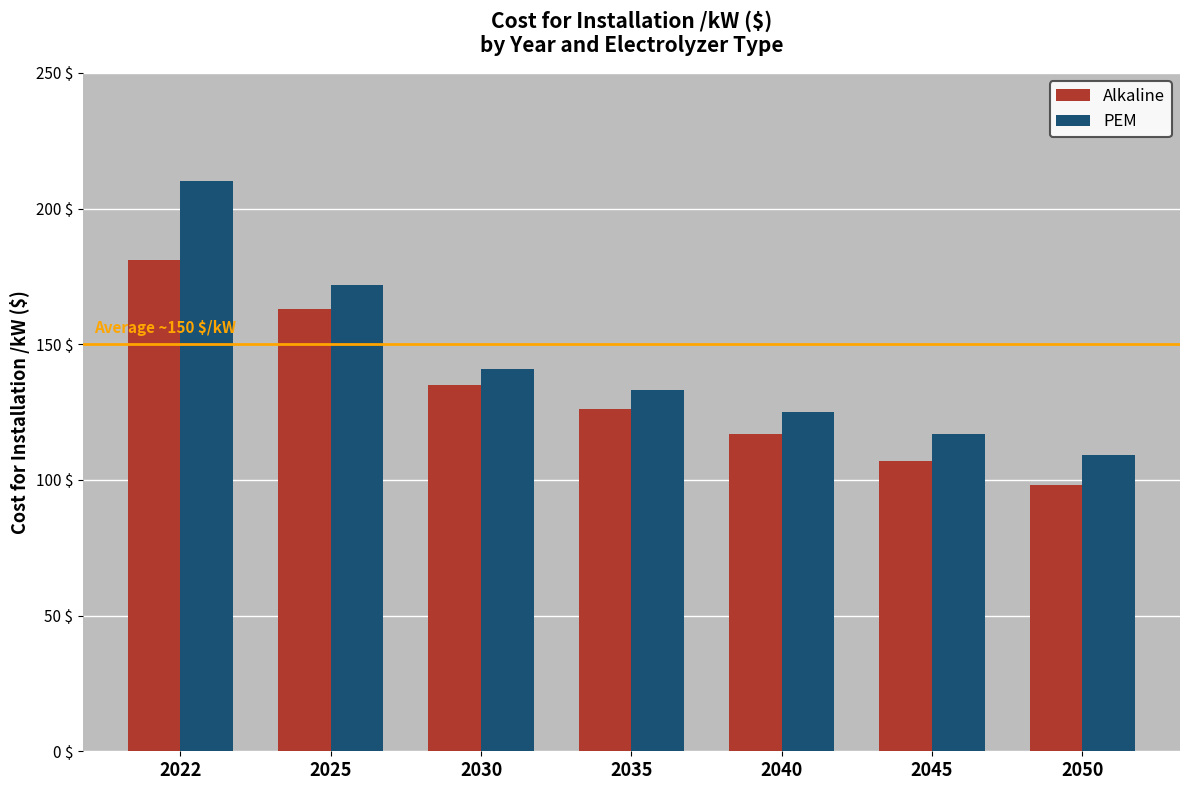

At which label does PEM first exceed 133?

2022